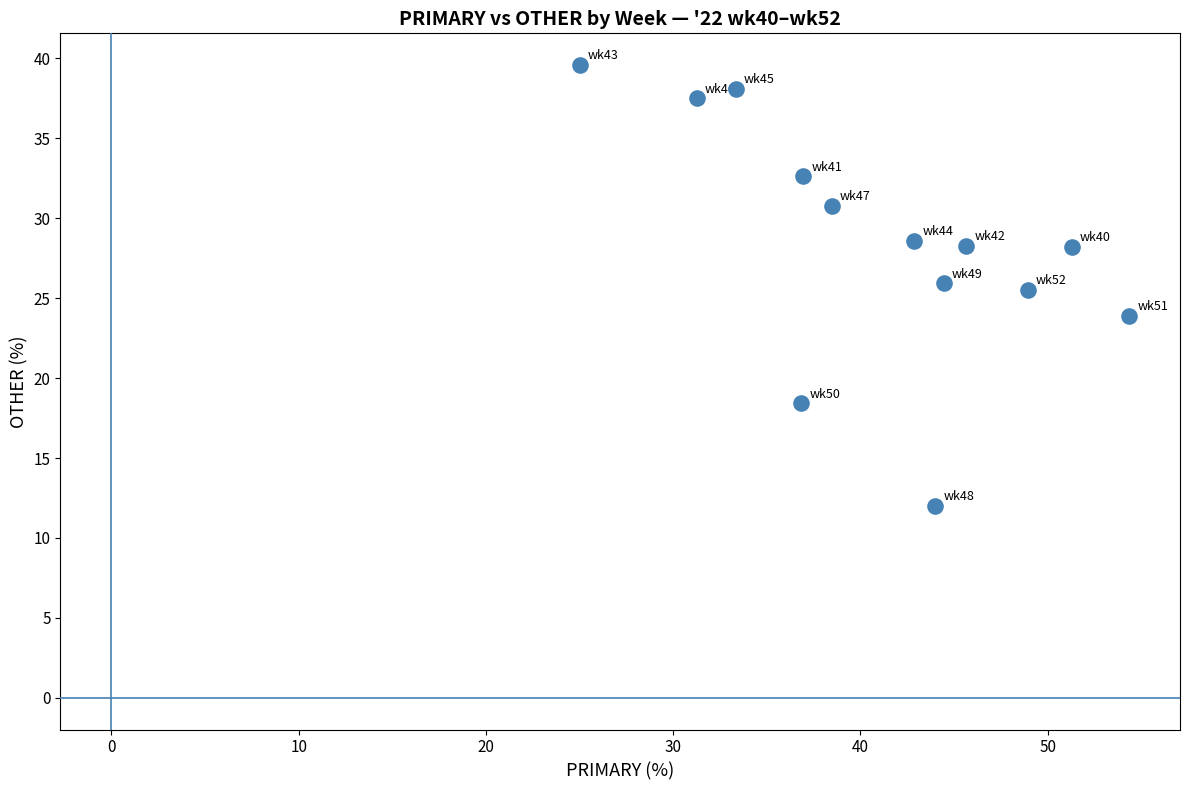

What is the range of X values (max minus min)?

29.3